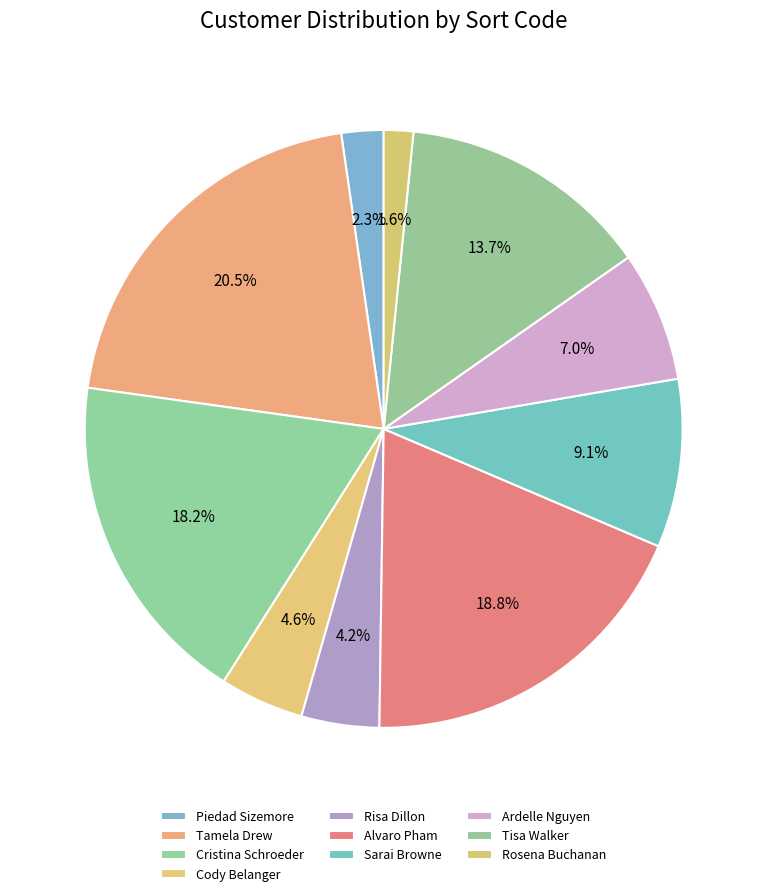

Which slice is the largest?

Tamela Drew